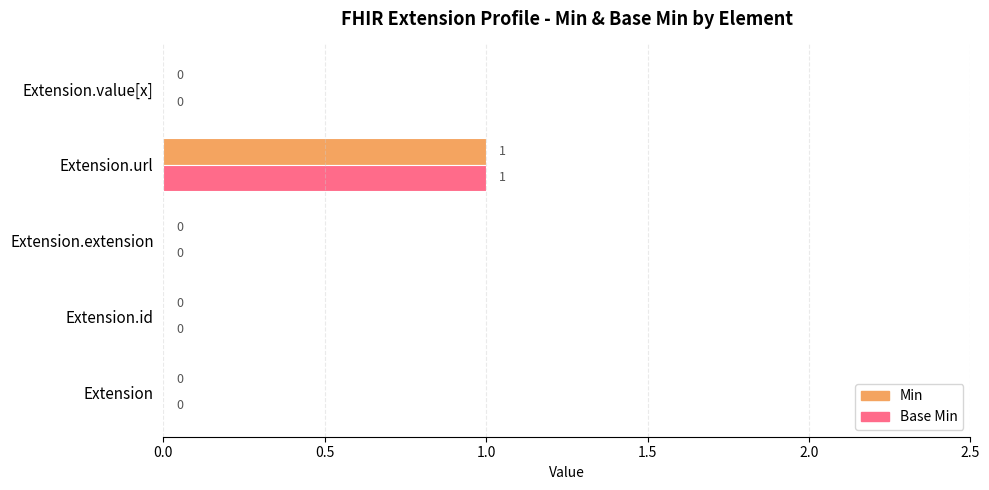

Is the value of Base Min at Extension.url greater than the value of Min at Extension?

Yes